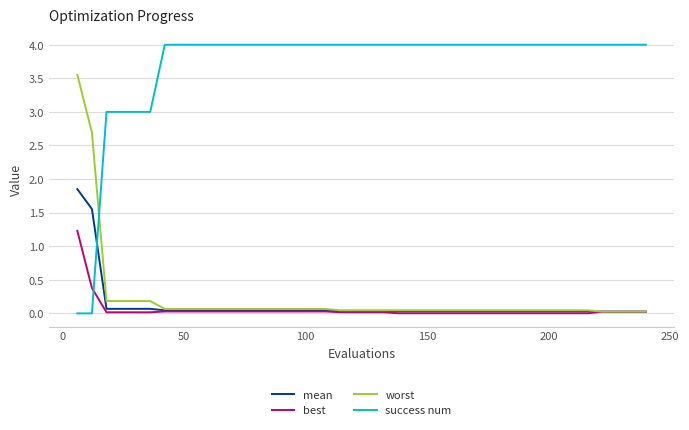

Which series has the largest total across all categories?

success num